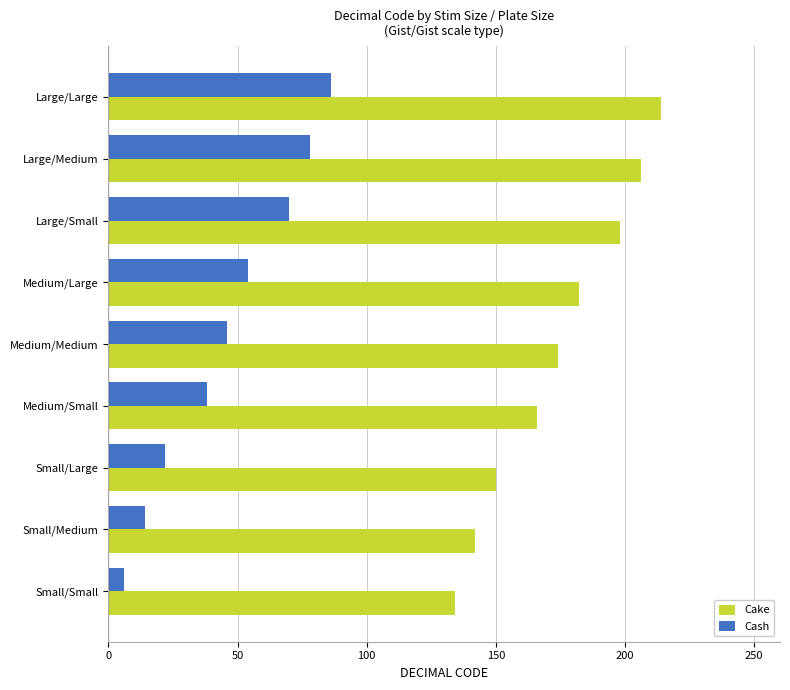

What is the average value of the Cash series?

46